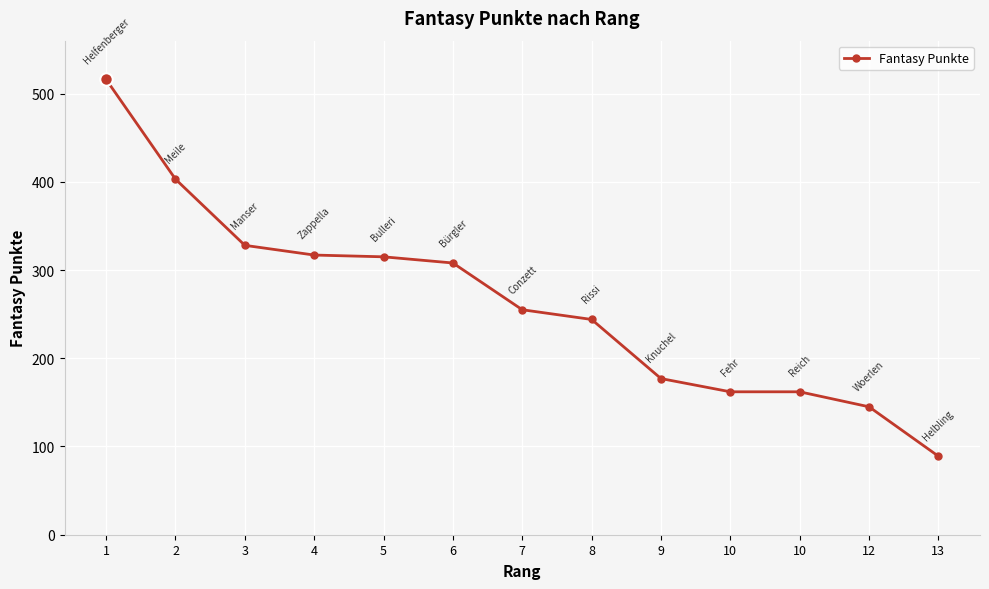

The chart shows a value of 177 at 9. True or false?

True